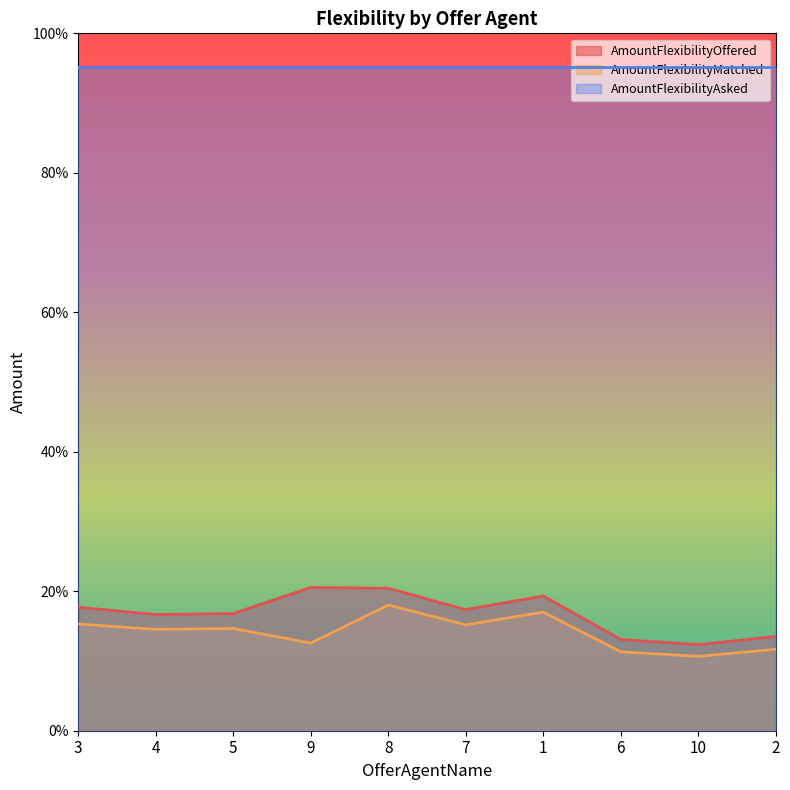

What are all the series names shown in the legend?

AmountFlexibilityOffered, AmountFlexibilityMatched, AmountFlexibilityAsked